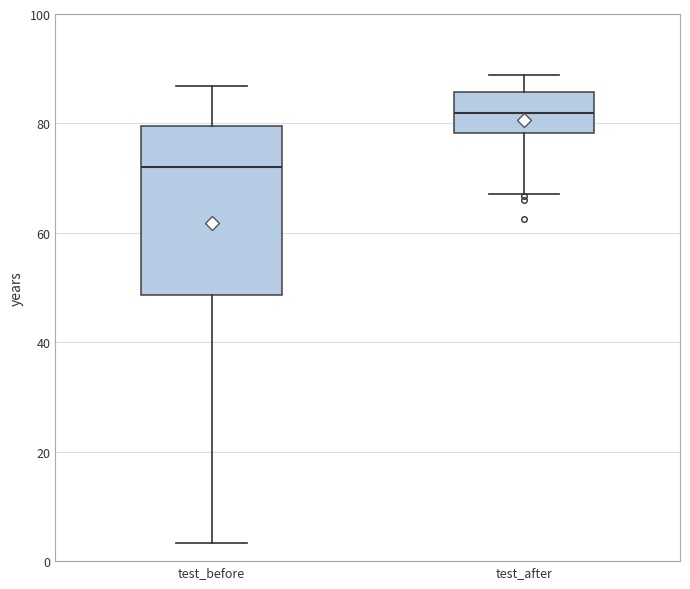

Reading left to right, transcribe this box plot: for each box, give where its median line is, the range the box spans, and where its two whiskers end, as read against the y-axis. The values are not printed on the chart, so give them approximately, as read against the axis.

test_before: median 72, box 48 to 80, whiskers 4 to 86
test_after: median 82, box 78 to 86, whiskers 68 to 88